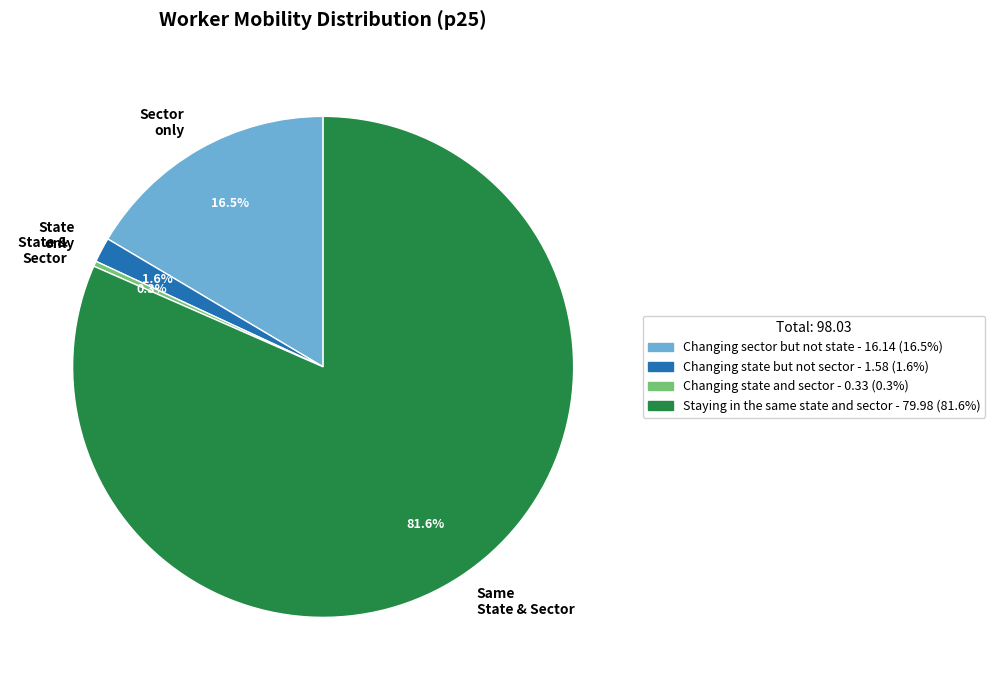

Which slice is the largest?

Same State & Sector